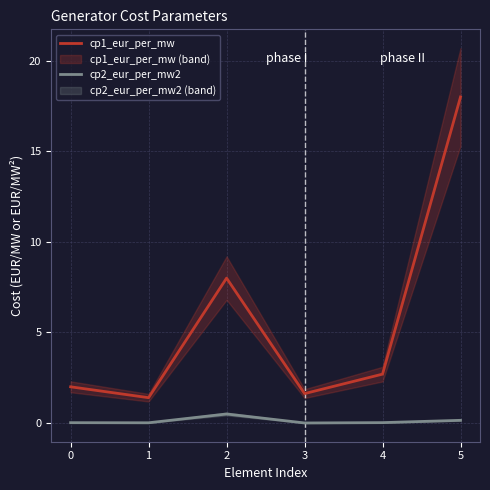

At which category does cp2_eur_per_mw2 reach its first local peak?

2